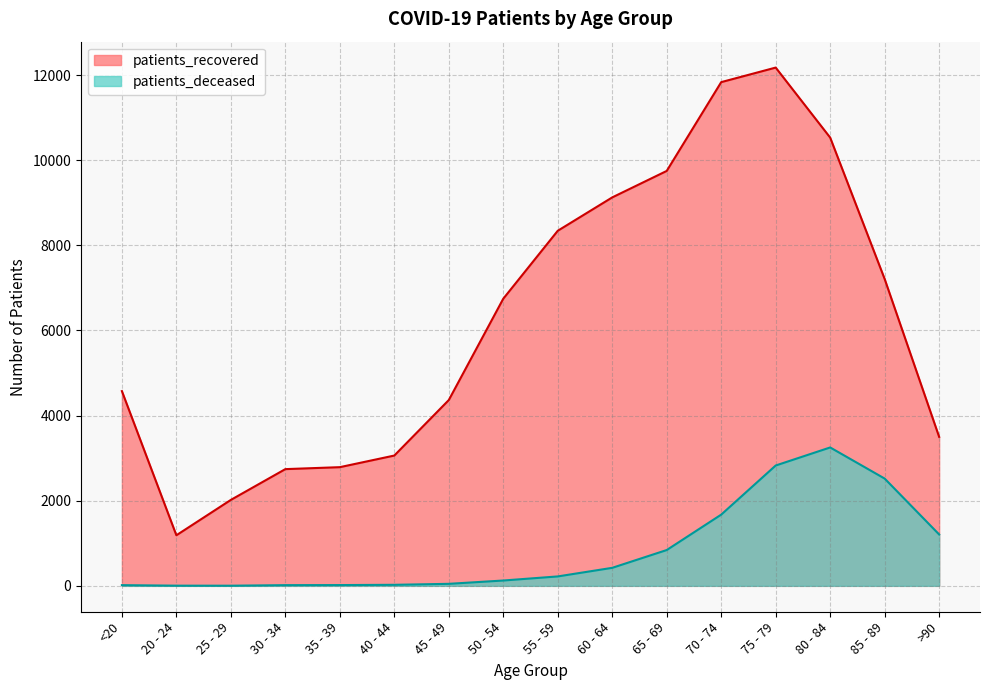

Which series has the widest spread of values?

patients_recovered